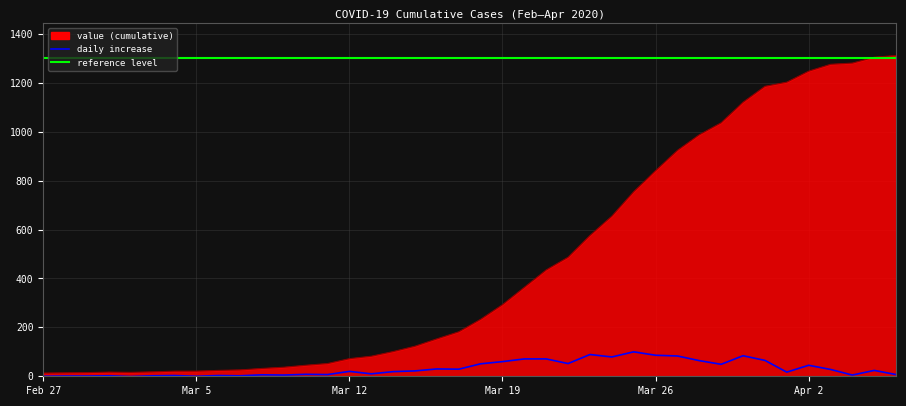

What is the maximum value shown in the chart?

1312